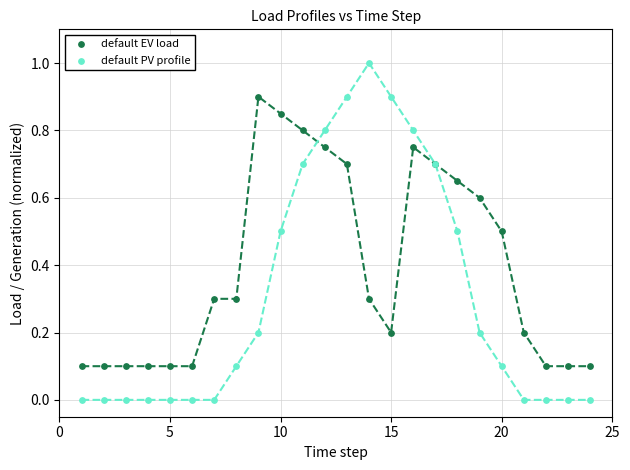

Which series contains the lowest Y value?

default PV profile